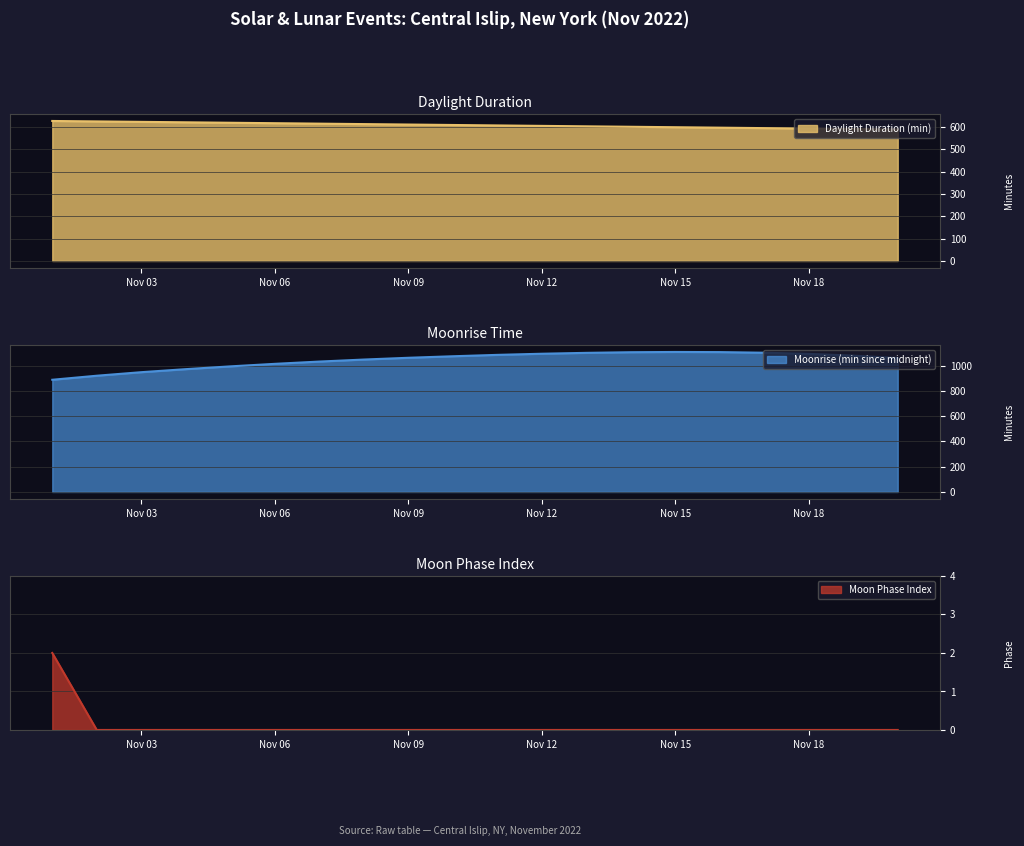

Reading left to right, extract all data points from this chart.

2022-11-01=2	2022-11-02=0	2022-11-03=0	2022-11-04=0	2022-11-05=0	2022-11-06=0	2022-11-07=0	2022-11-08=0	2022-11-09=0	2022-11-10=0	2022-11-11=0	2022-11-12=0	2022-11-13=0	2022-11-14=0	2022-11-15=0	2022-11-16=0	2022-11-17=0	2022-11-18=0	2022-11-19=0	2022-11-20=0